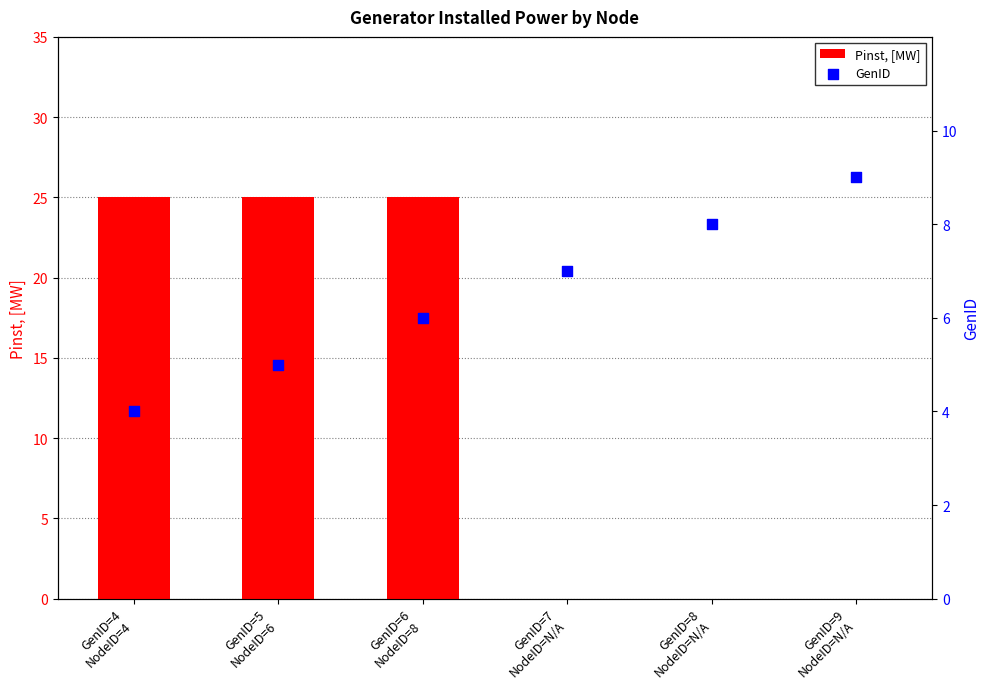

What are all the series names shown in the legend?

Pinst, [MW], GenID